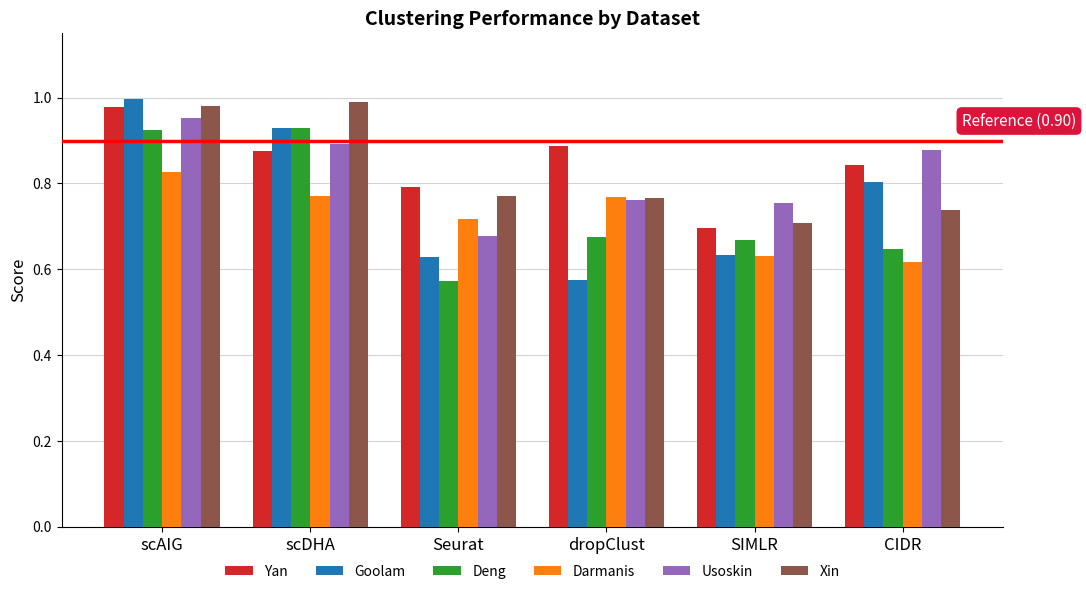

At how many categories does at least one series exceed 0?

6